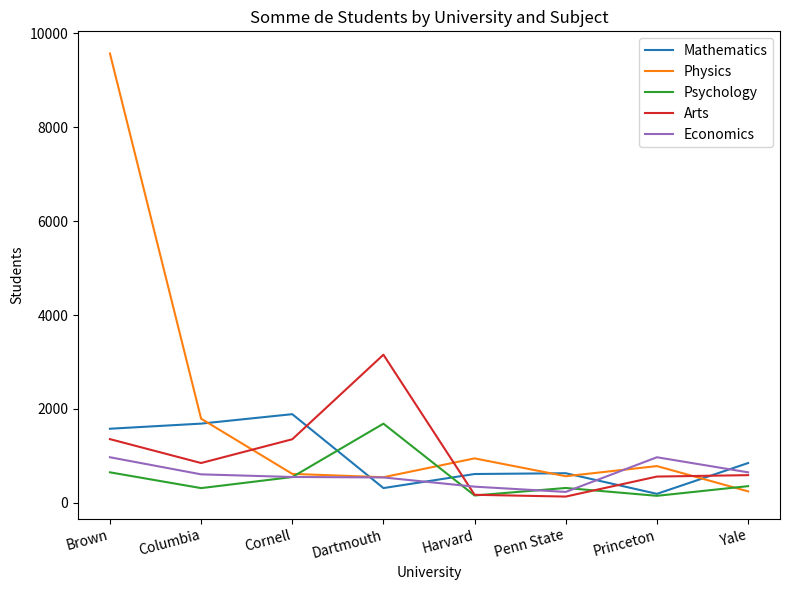

At which category does the chart reach its peak across all series?

Brown